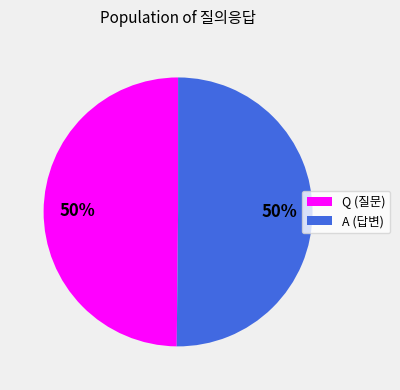

The A slice represents 55% of the pie. True or false?

False